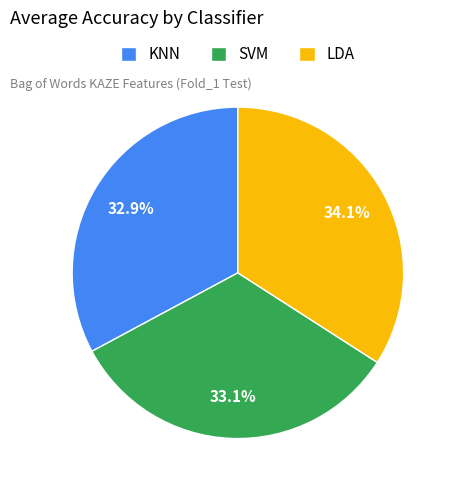

To the nearest percent, what percentage of the pie is KNN?

33%